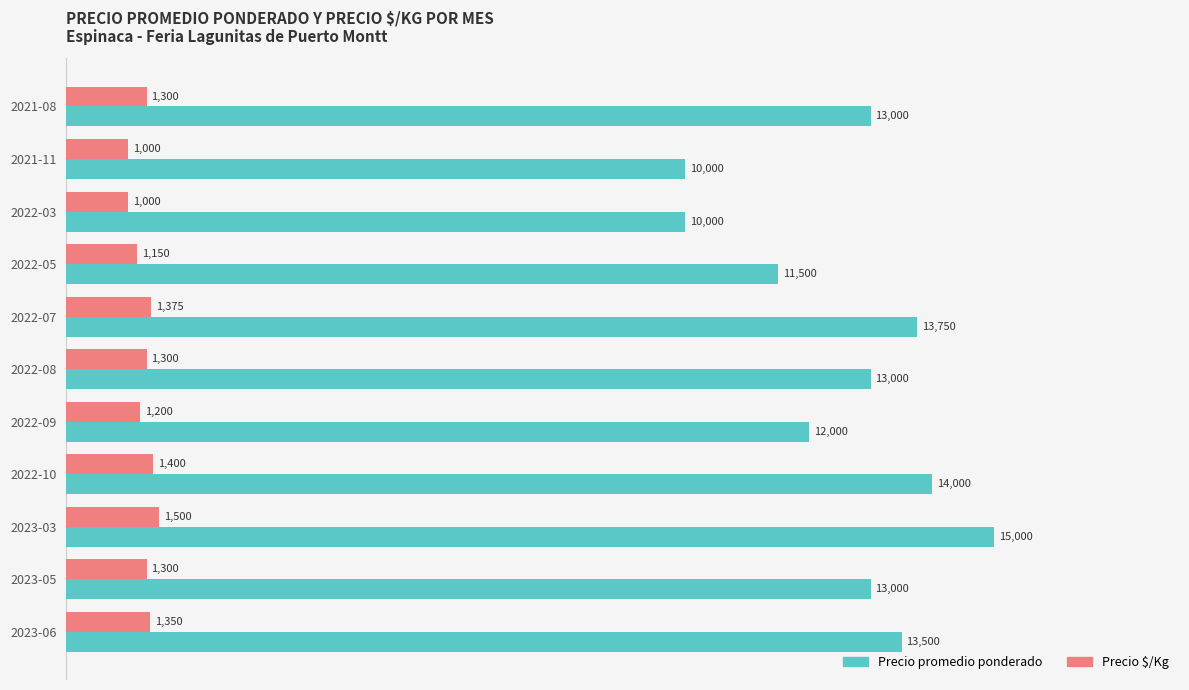

What is the difference between the maximum and minimum values in the Precio $/Kg series?

500